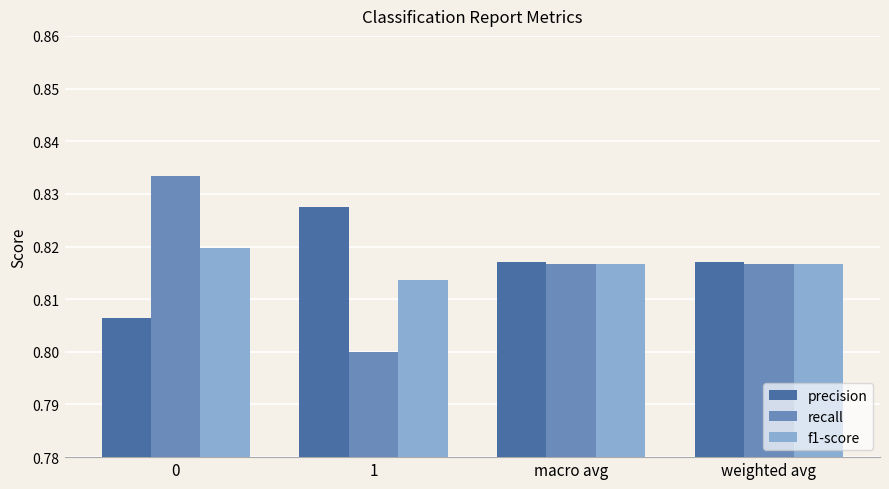

Which series has the widest spread of values?

recall